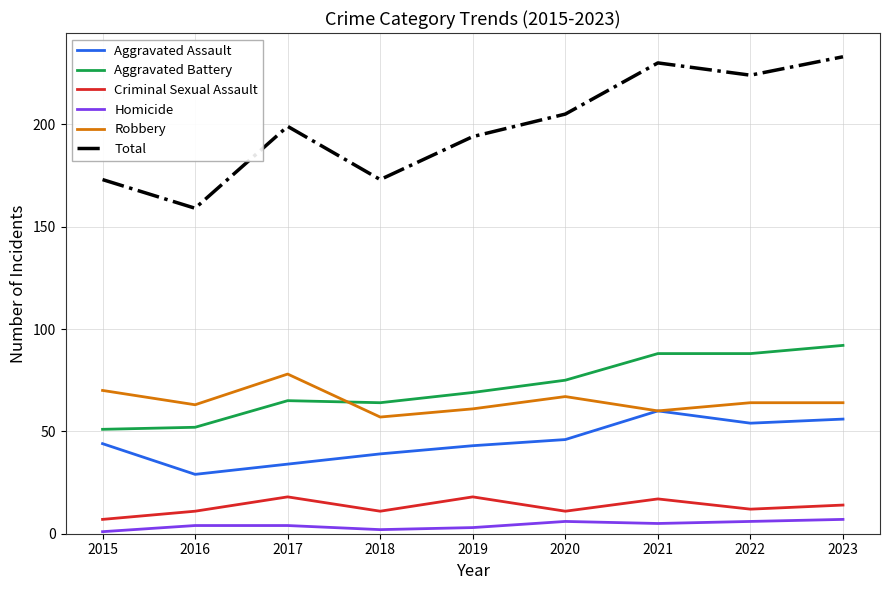

How many lines are shown in the chart?

6